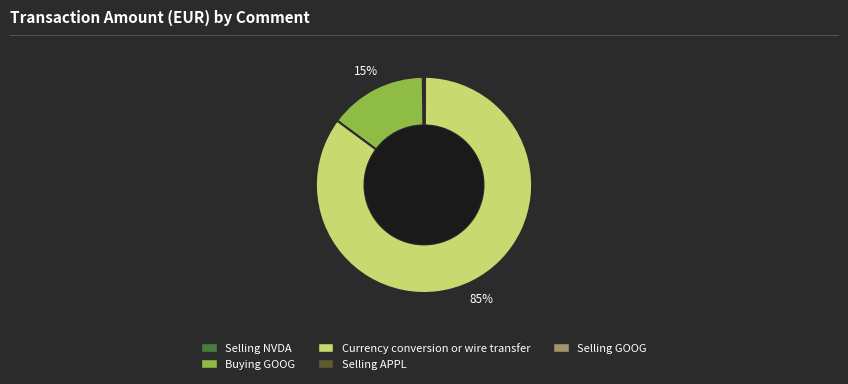

True or false: Buying GOOG accounts for 15% of the total.

True